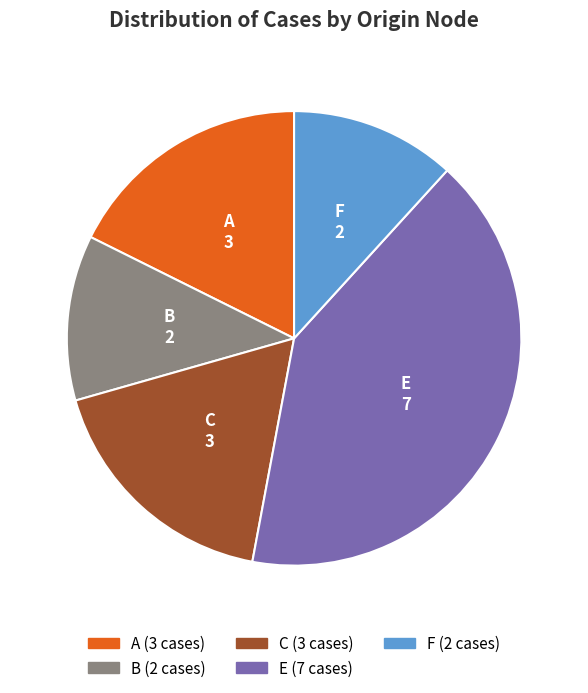

What is the largest slice in the pie chart?

E